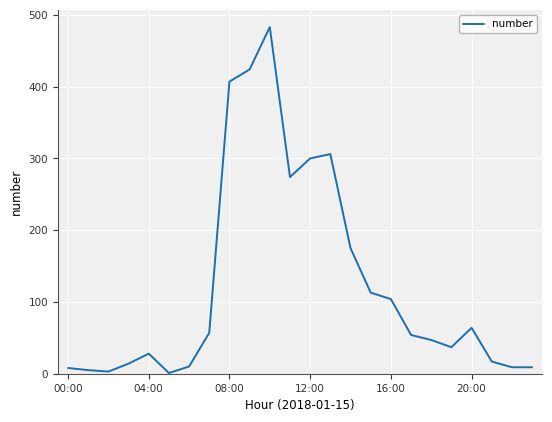

What is the difference between the maximum and minimum values?

482